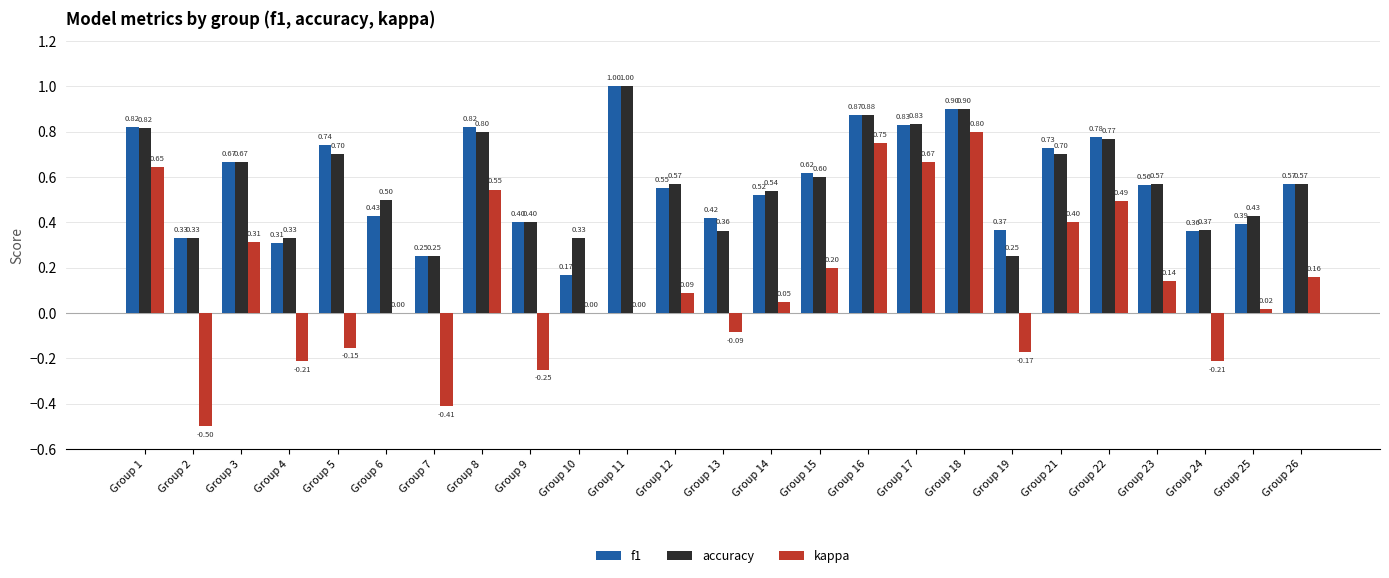

Which series has the largest total across all categories?

accuracy